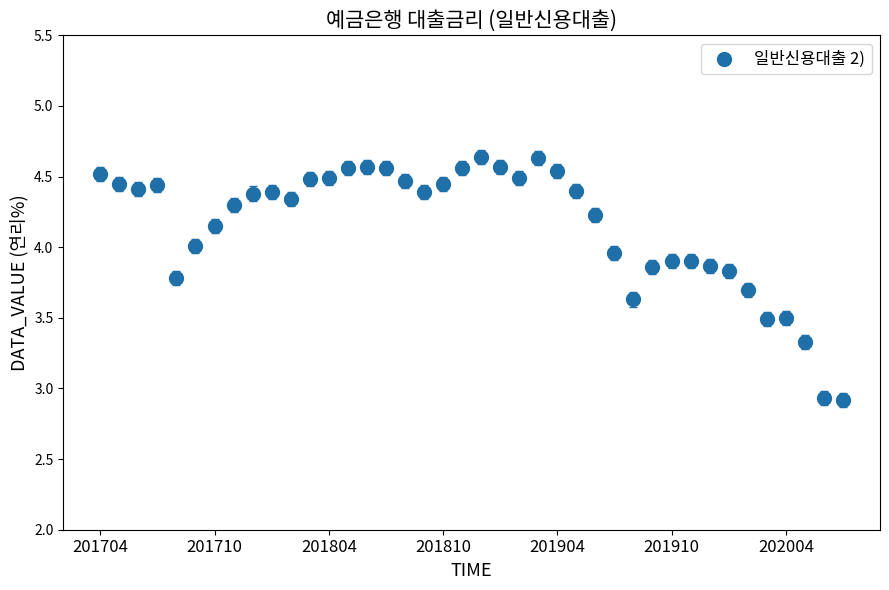

What is the range of Y values (max minus min)?

1.7